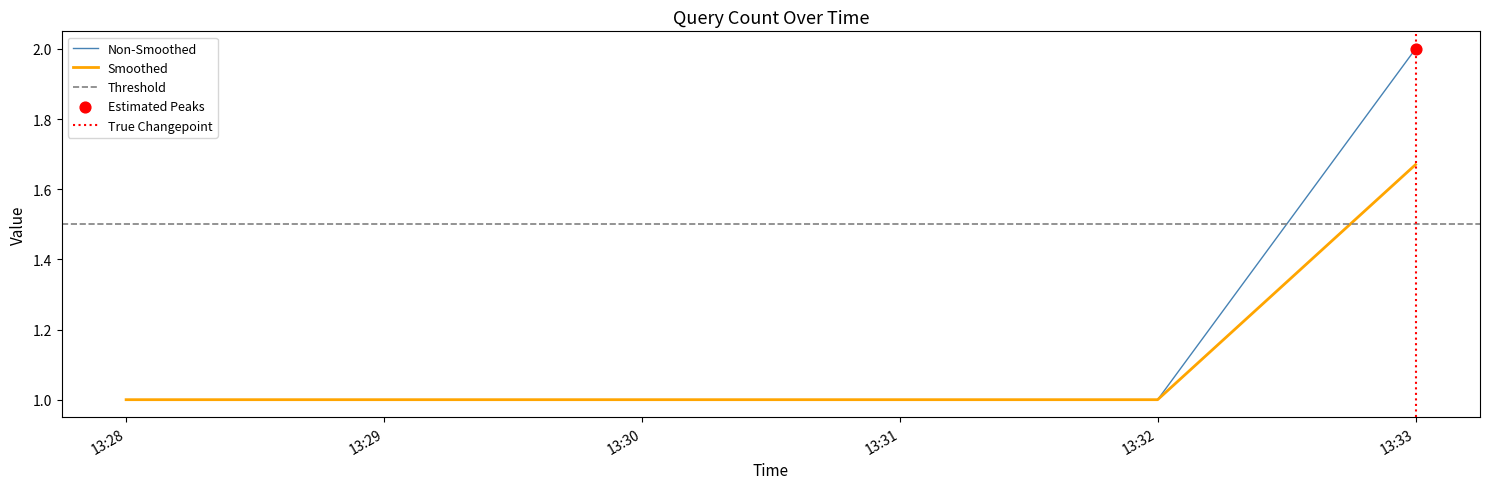

Is the value of Smoothed at 13:33 greater than the value of Non-Smoothed at 13:28?

Yes